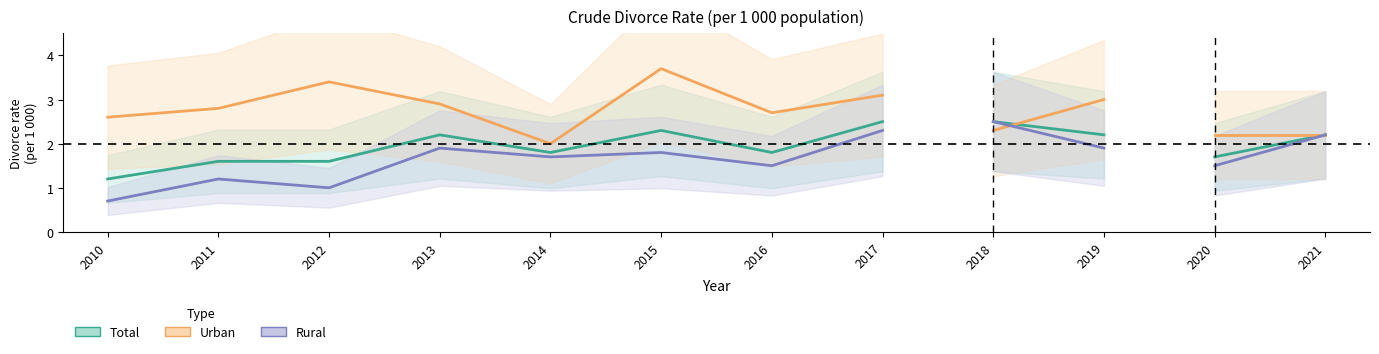

True or false: Total and Rural intersect in this chart.

False